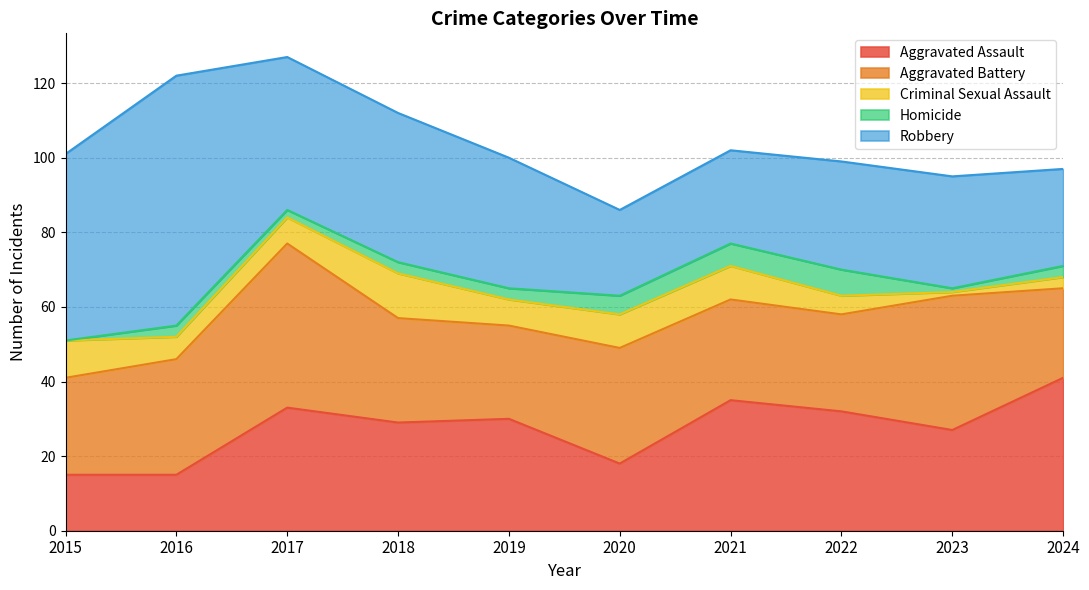

At which label is Robbery closest to 45?

2017